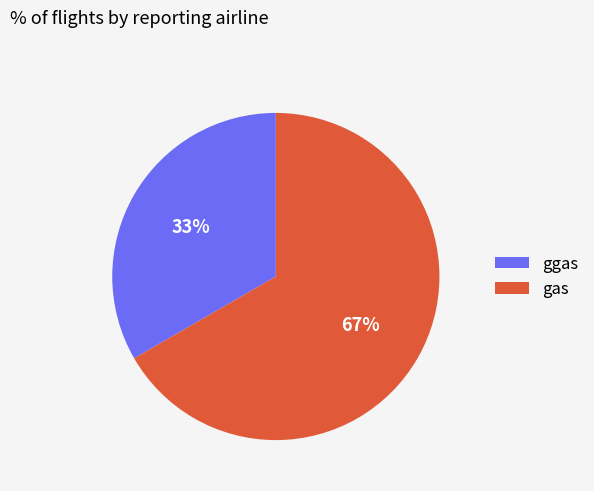

Is ggas the majority of the pie?

No